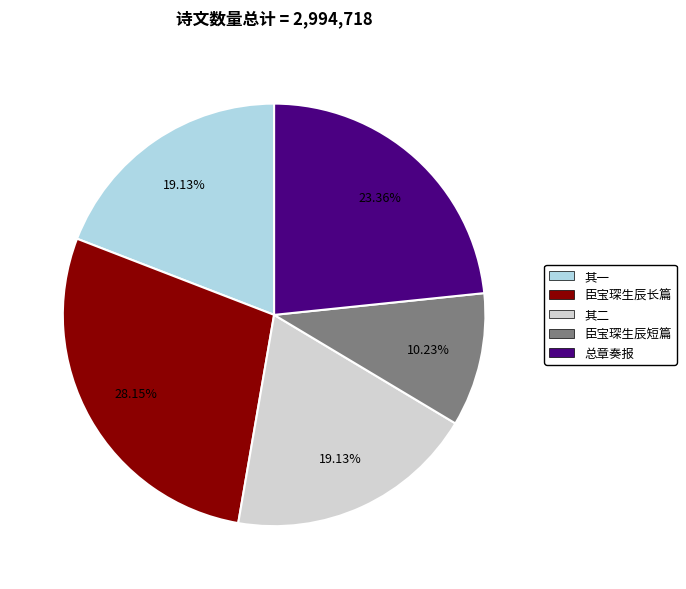

Which has a higher value, 臣宝琛生辰短篇 or 臣宝琛生辰长篇?

臣宝琛生辰长篇